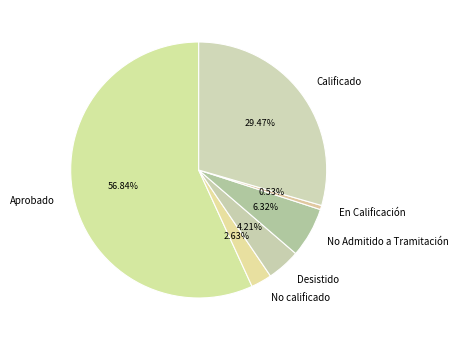

What is the ratio of the value at Aprobado to the value at Desistido?

13.5